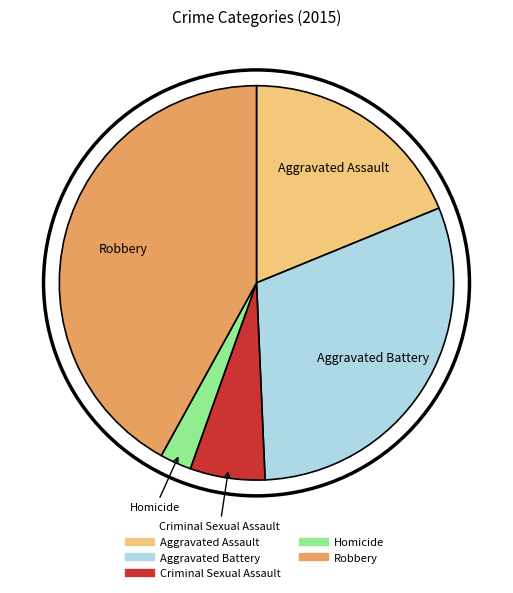

Which category has the biggest portion of the pie?

Robbery